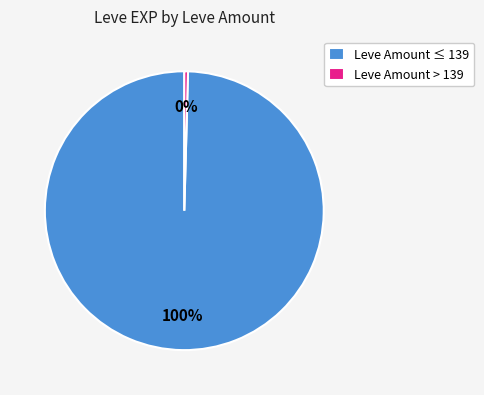

What percentage is the Leve Amount ≤ 139 slice, to the nearest percent?

100%